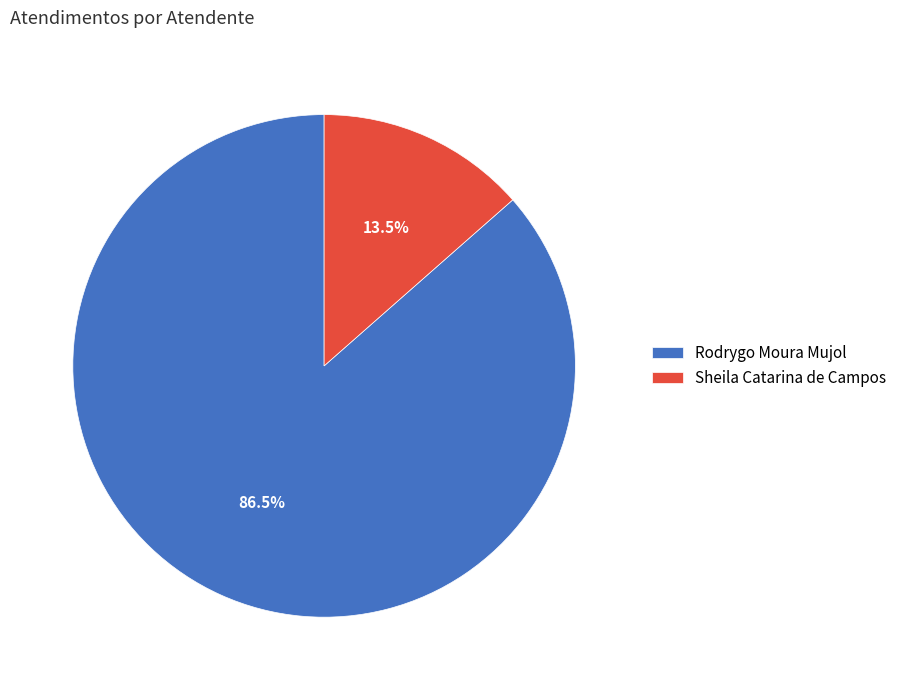

Rank the categories by value from highest to lowest.

Rodrygo Moura Mujol, Sheila Catarina de Campos